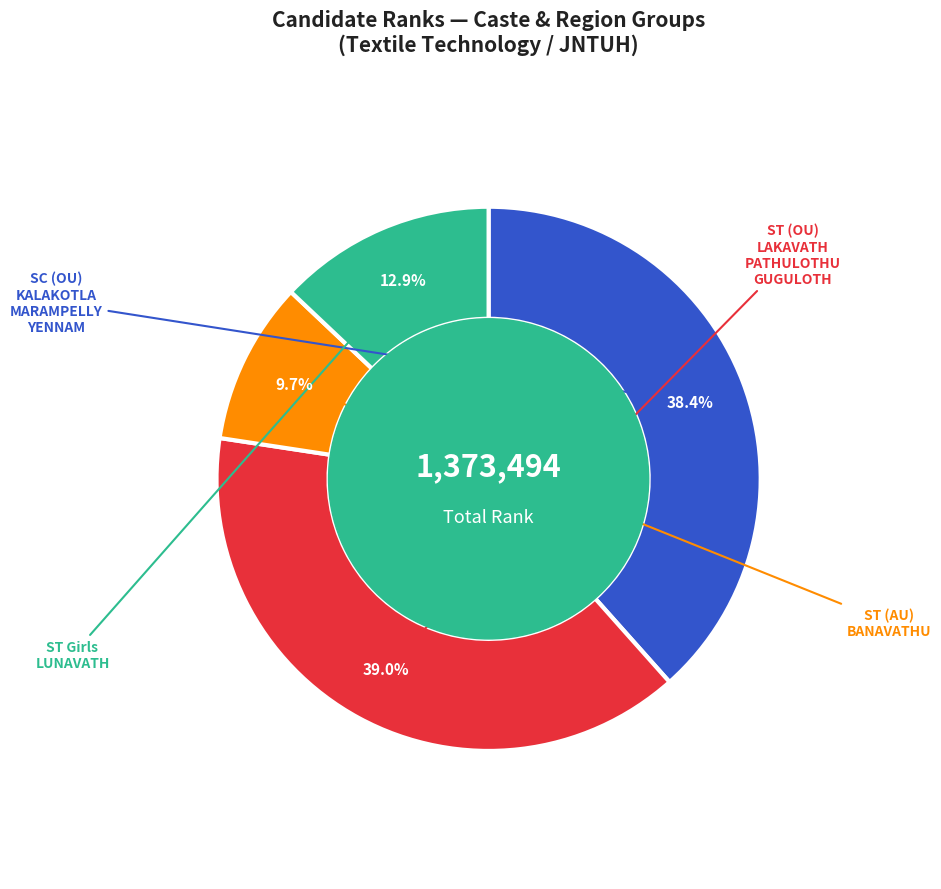

Is there a majority slice in this chart?

No